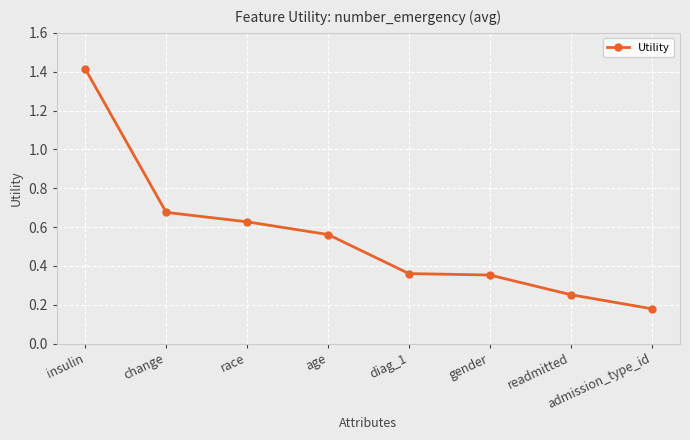

What is the difference between the maximum and second lowest values?

1.2